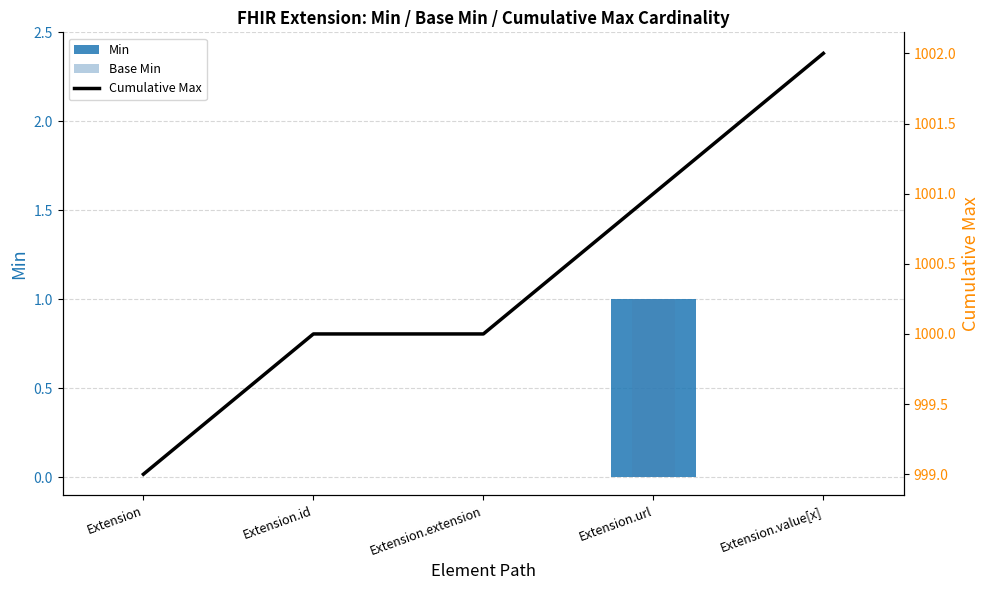

Between Extension.extension and Extension.url, which series saw the biggest shift?

Min